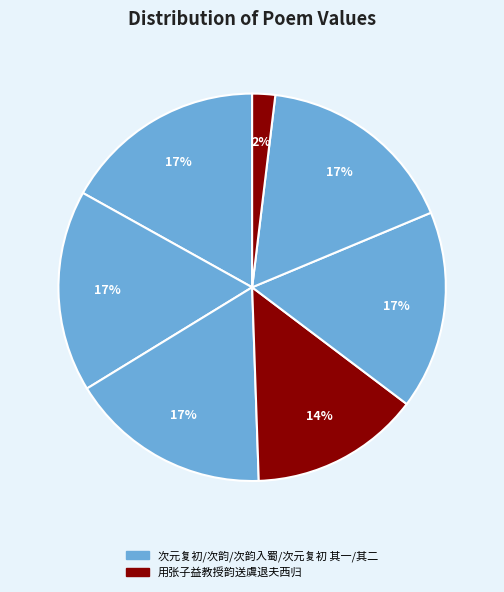

Count the number of slices in the pie.

7